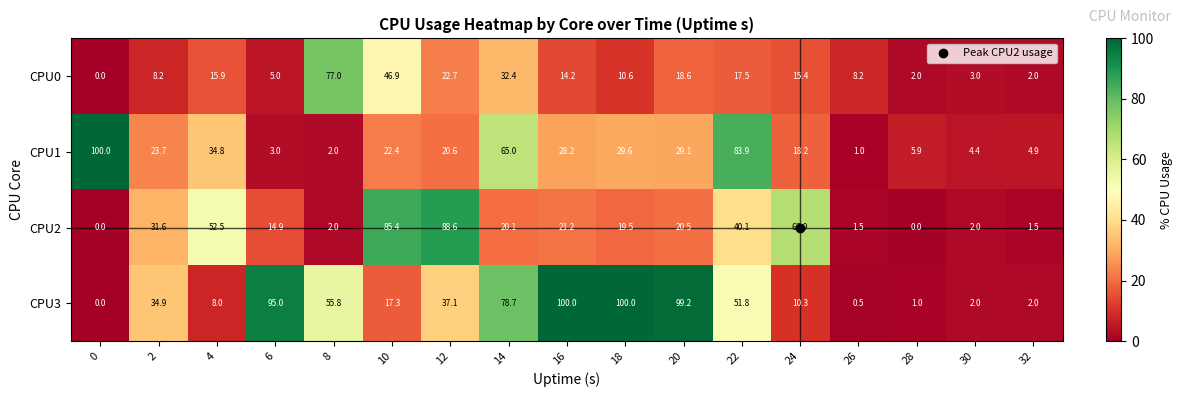

What is the greatest value displayed?

100.0